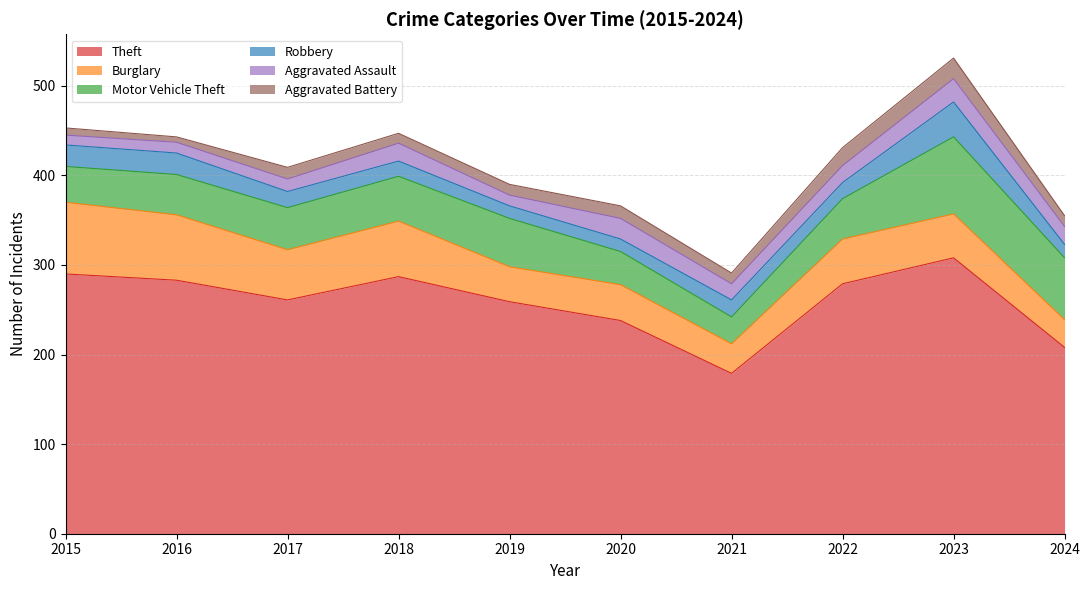

True or false: Burglary and Aggravated Battery cross at least once.

False